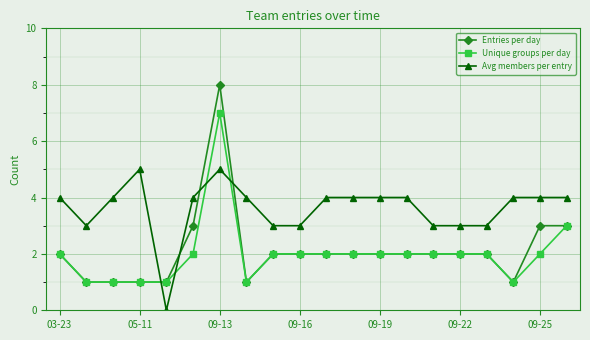

Which series has the widest spread of values?

Entries per day